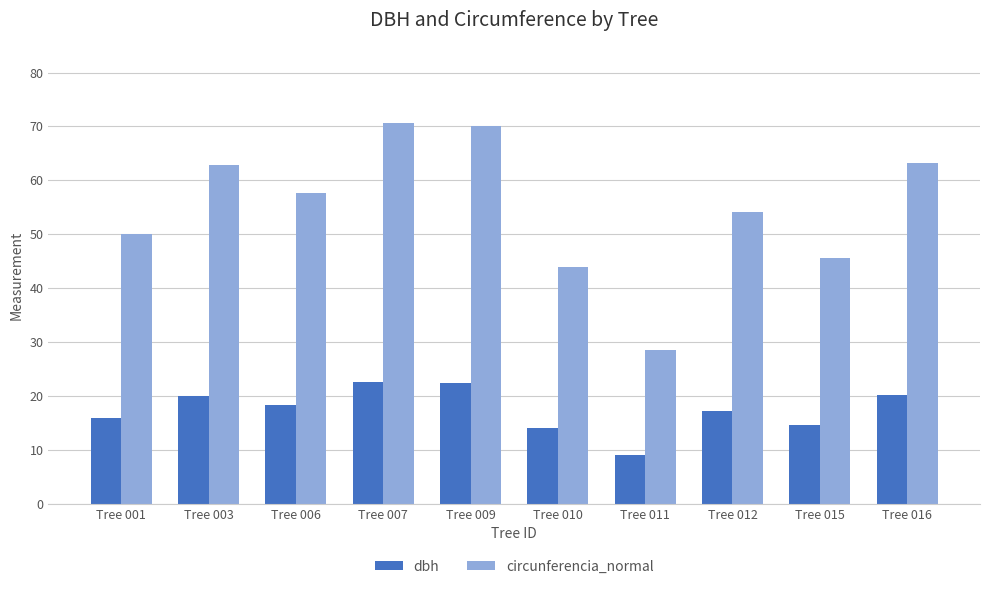

What is the maximum value for dbh?

22.5